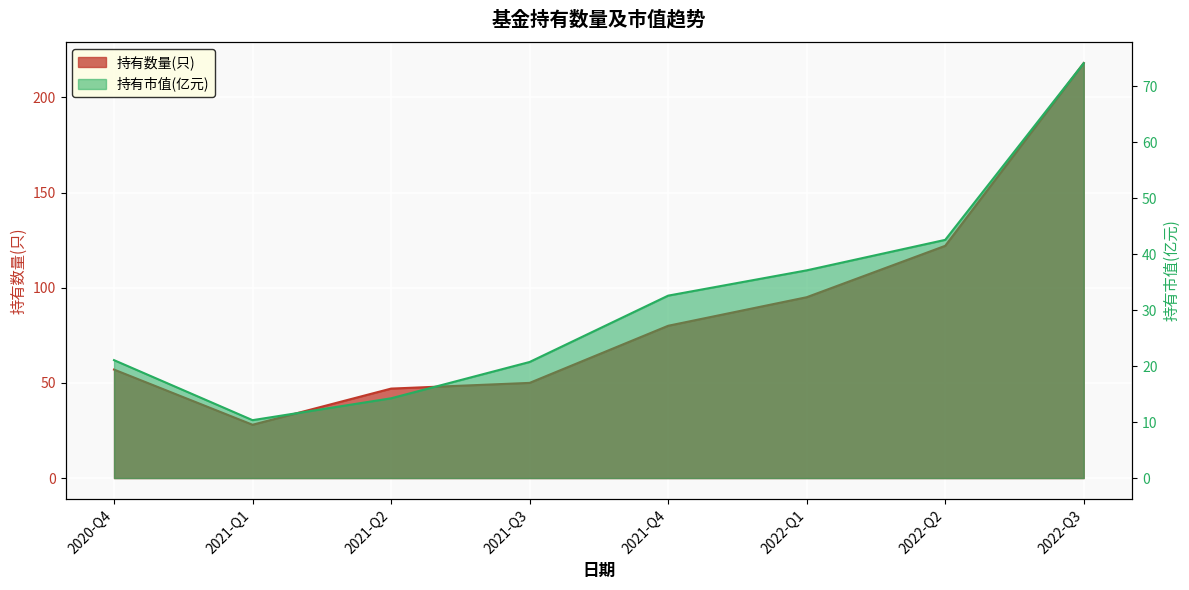

True or false: 持有数量(只) and 持有市值(亿元) cross at least once.

False